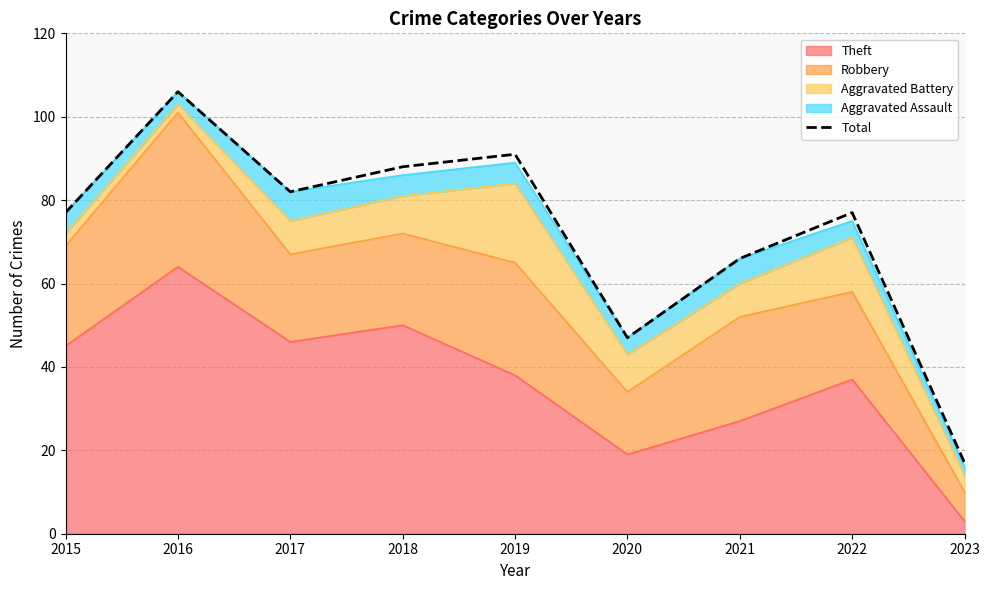

Which category has the highest value across all series?

2016